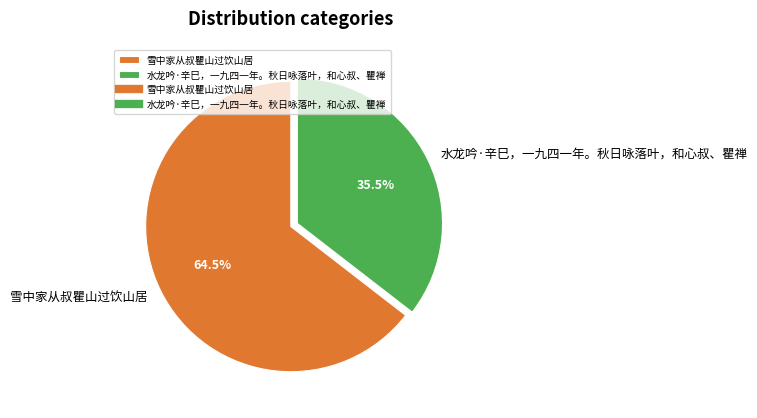

Rank the categories by value from highest to lowest.

雪中家从叔瞿山过饮山居, 水龙吟·辛巳，一九四一年。秋日咏落叶，和心叔、瞿禅